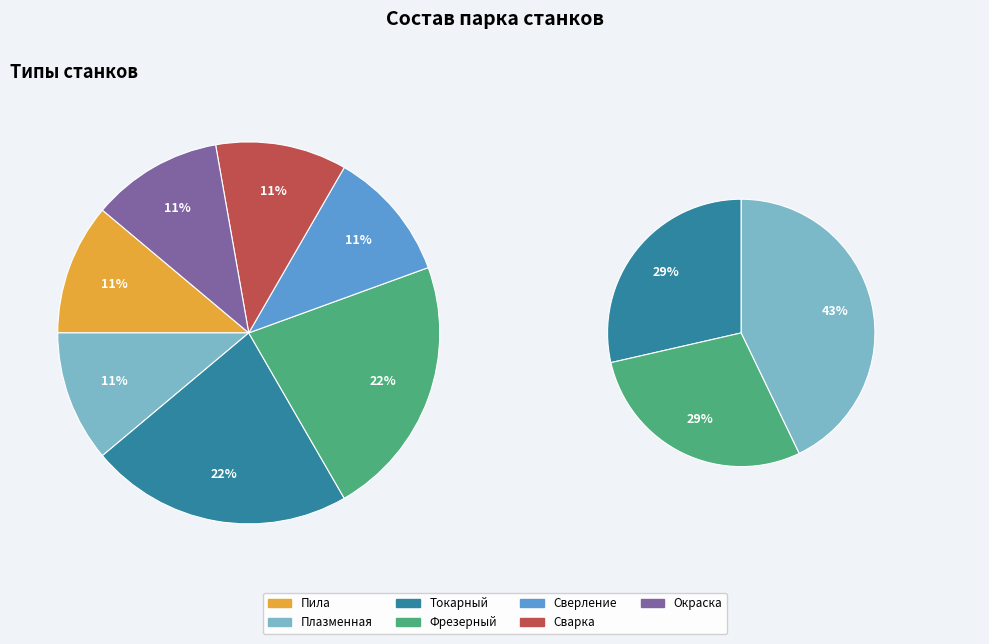

To the nearest percent, what is the difference between the largest and smallest slice percentages?

11%